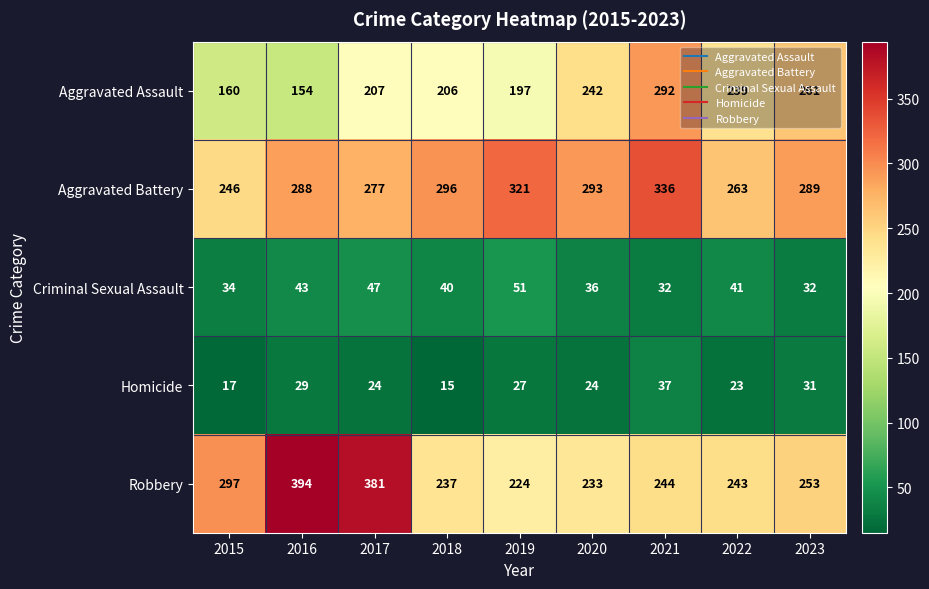

Rank the series at 2020 from highest to lowest value.

Aggravated Battery, Aggravated Assault, Robbery, Criminal Sexual Assault, Homicide